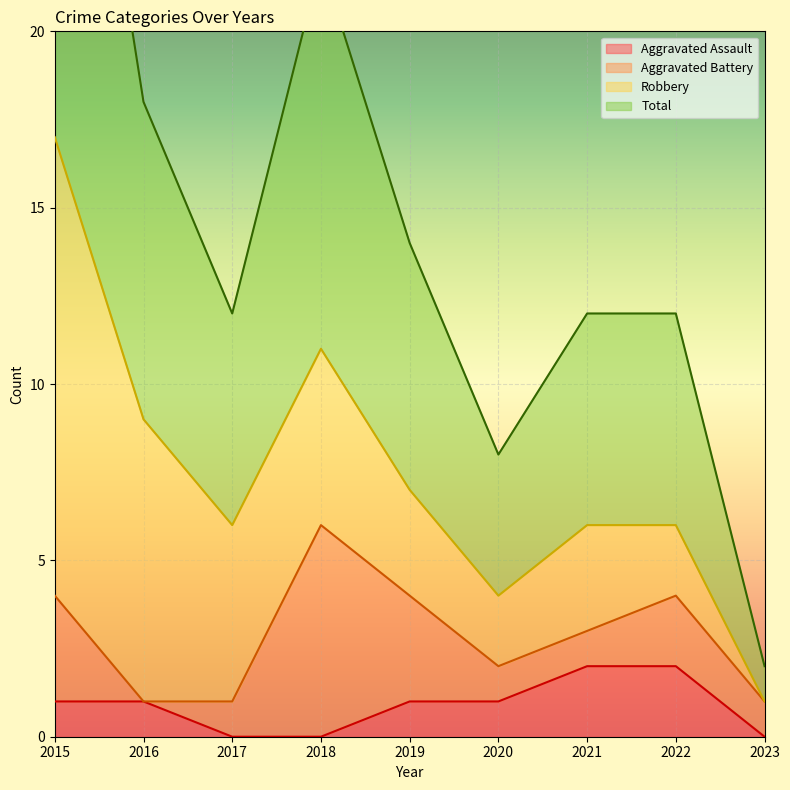

At which category is the sum across all series the highest?

2015